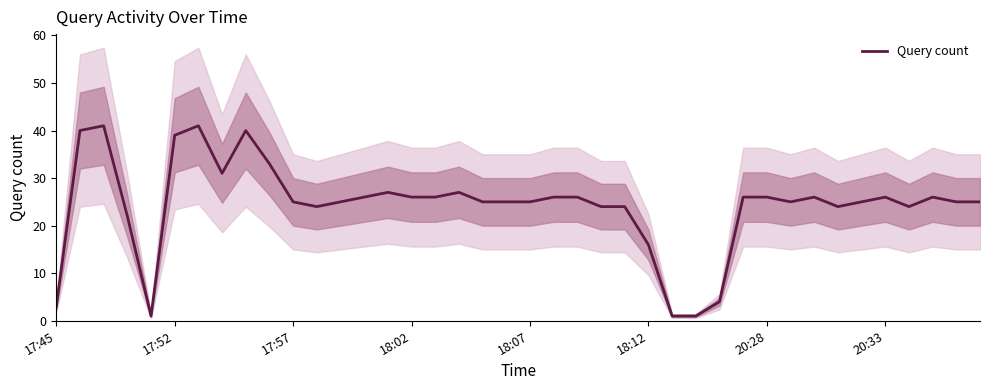

What is the value of the 21st point from the left?

25